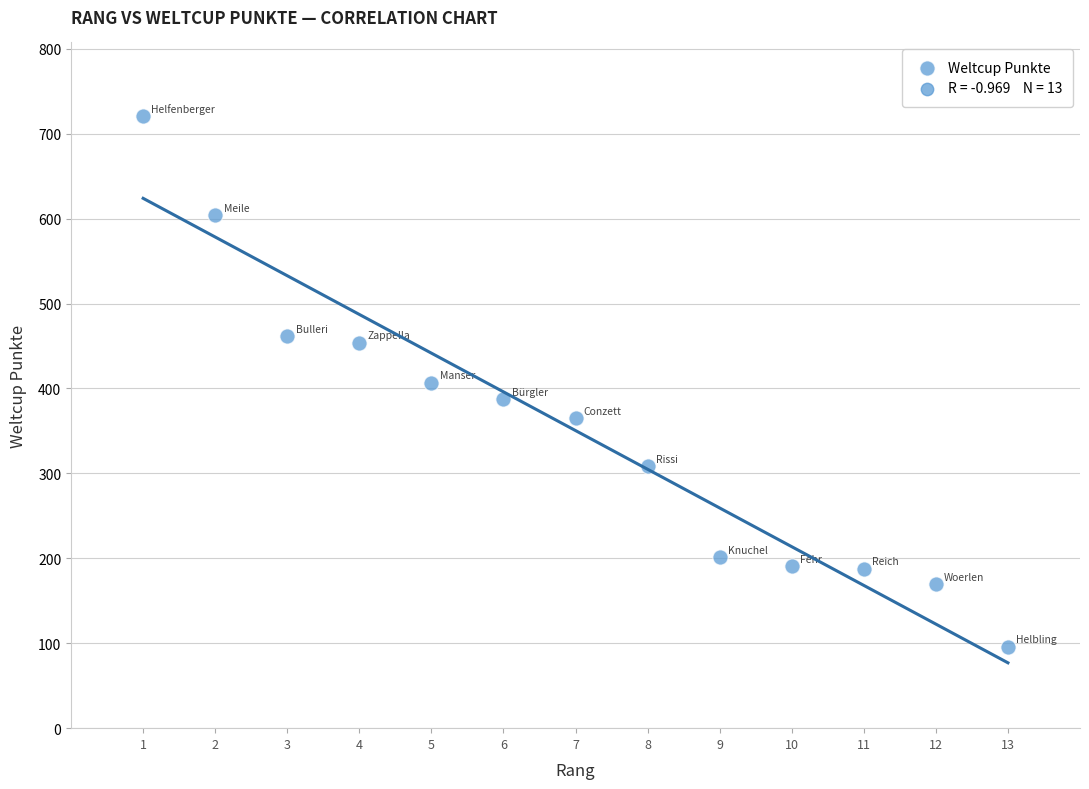

What is the range of Y values (max minus min)?

625